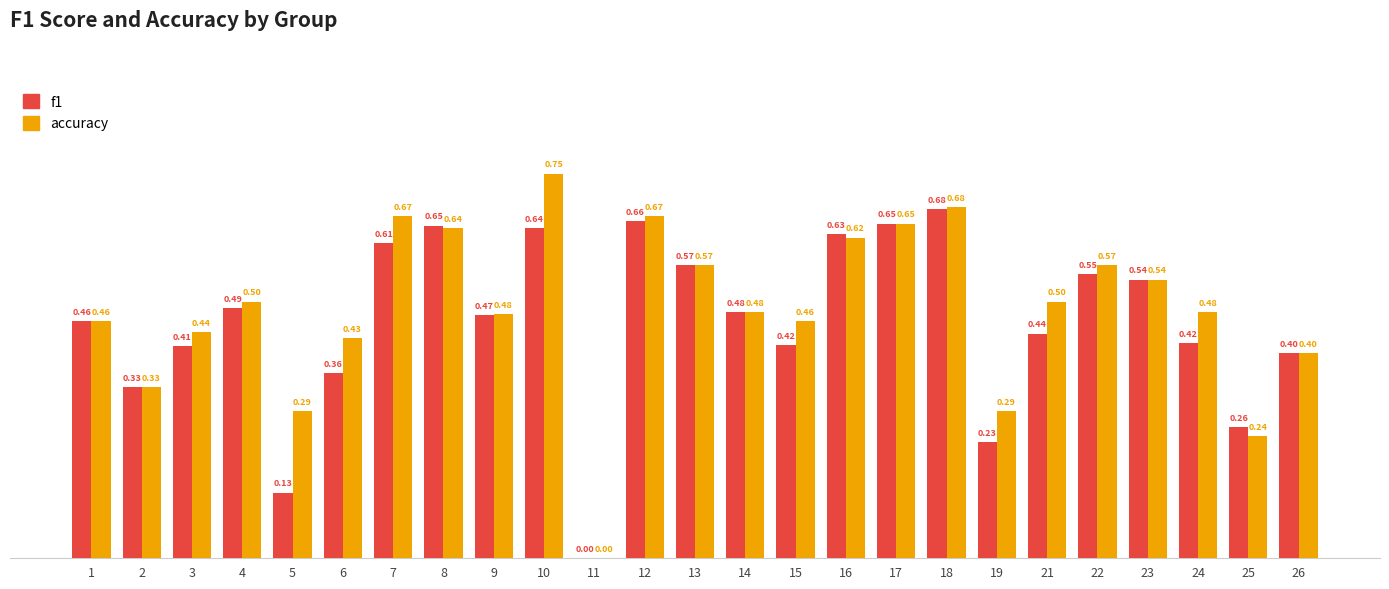

Between 4 and 8, which series saw the biggest shift?

f1